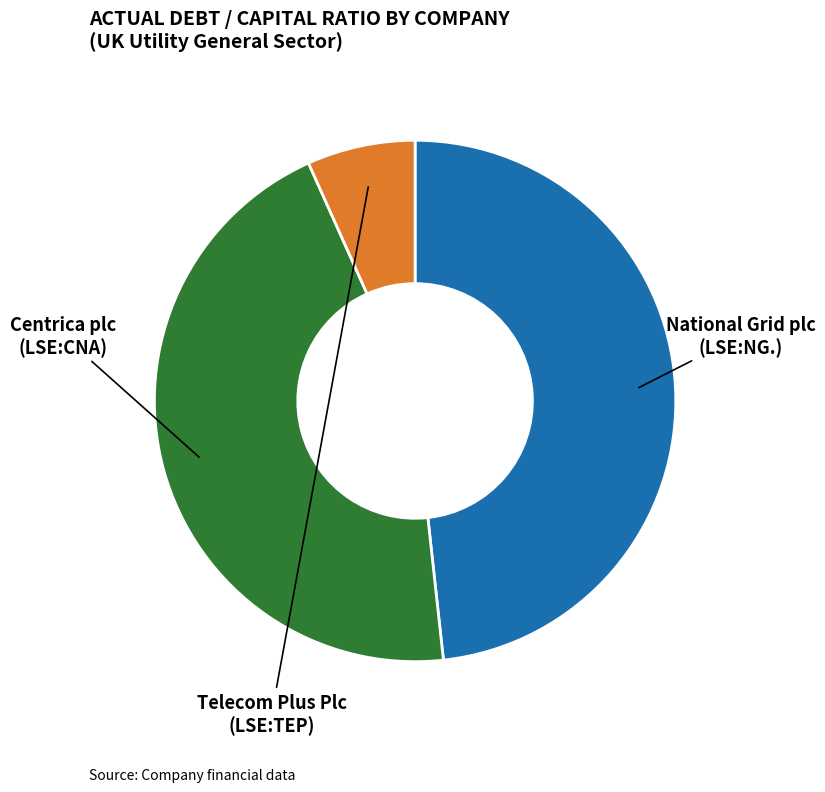

How many segments does this pie chart have?

3